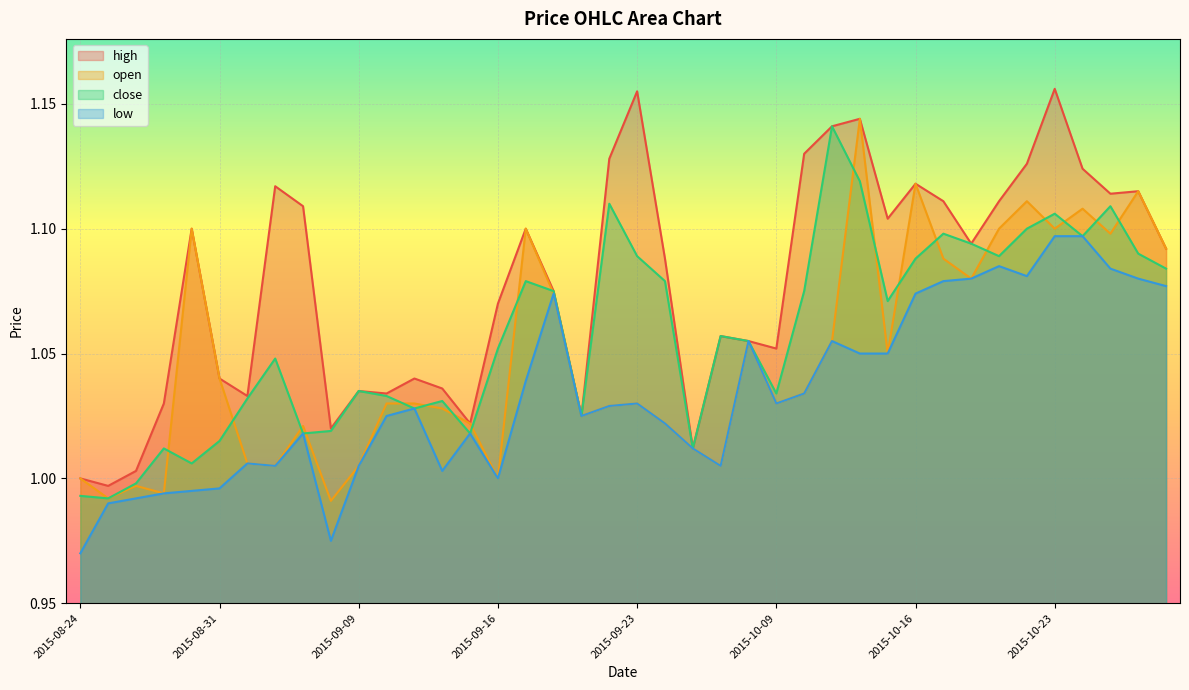

Reading left to right, extract all data points from this chart.

high: 2015-08-24=1.0	2015-08-25=1.0	2015-08-26=1.0	2015-08-27=1.0	2015-08-28=1.1	2015-08-31=1.0	2015-09-01=1.0	2015-09-02=1.1	2015-09-07=1.1	2015-09-08=1.0	2015-09-09=1.0	2015-09-10=1.0	2015-09-11=1.0	2015-09-14=1.0	2015-09-15=1.0	2015-09-16=1.1	2015-09-17=1.1	2015-09-18=1.1	2015-09-21=1.0	2015-09-22=1.1	2015-09-23=1.2	2015-09-24=1.1	2015-09-25=1.0	2015-09-28=1.1	2015-10-08=1.1	2015-10-09=1.1	2015-10-12=1.1	2015-10-13=1.1	2015-10-14=1.1	2015-10-15=1.1	2015-10-16=1.1	2015-10-19=1.1	2015-10-20=1.1	2015-10-21=1.1	2015-10-22=1.1	2015-10-23=1.2	2015-10-26=1.1	2015-10-27=1.1	2015-10-28=1.1	2015-10-29=1.1
open: 2015-08-24=1.0	2015-08-25=1.0	2015-08-26=1.0	2015-08-27=1.0	2015-08-28=1.1	2015-08-31=1.0	2015-09-01=1.0	2015-09-02=1.0	2015-09-07=1.0	2015-09-08=1.0	2015-09-09=1.0	2015-09-10=1.0	2015-09-11=1.0	2015-09-14=1.0	2015-09-15=1.0	2015-09-16=1.0	2015-09-17=1.1	2015-09-18=1.1	2015-09-21=1.0	2015-09-22=1.0	2015-09-23=1.0	2015-09-24=1.0	2015-09-25=1.0	2015-09-28=1.0	2015-10-08=1.1	2015-10-09=1.0	2015-10-12=1.0	2015-10-13=1.1	2015-10-14=1.1	2015-10-15=1.1	2015-10-16=1.1	2015-10-19=1.1	2015-10-20=1.1	2015-10-21=1.1	2015-10-22=1.1	2015-10-23=1.1	2015-10-26=1.1	2015-10-27=1.1	2015-10-28=1.1	2015-10-29=1.1
close: 2015-08-24=1.0	2015-08-25=1.0	2015-08-26=1.0	2015-08-27=1.0	2015-08-28=1.0	2015-08-31=1.0	2015-09-01=1.0	2015-09-02=1.0	2015-09-07=1.0	2015-09-08=1.0	2015-09-09=1.0	2015-09-10=1.0	2015-09-11=1.0	2015-09-14=1.0	2015-09-15=1.0	2015-09-16=1.1	2015-09-17=1.1	2015-09-18=1.1	2015-09-21=1.0	2015-09-22=1.1	2015-09-23=1.1	2015-09-24=1.1	2015-09-25=1.0	2015-09-28=1.1	2015-10-08=1.1	2015-10-09=1.0	2015-10-12=1.1	2015-10-13=1.1	2015-10-14=1.1	2015-10-15=1.1	2015-10-16=1.1	2015-10-19=1.1	2015-10-20=1.1	2015-10-21=1.1	2015-10-22=1.1	2015-10-23=1.1	2015-10-26=1.1	2015-10-27=1.1	2015-10-28=1.1	2015-10-29=1.1
low: 2015-08-24=1.0	2015-08-25=1.0	2015-08-26=1.0	2015-08-27=1.0	2015-08-28=1.0	2015-08-31=1.0	2015-09-01=1.0	2015-09-02=1.0	2015-09-07=1.0	2015-09-08=1.0	2015-09-09=1.0	2015-09-10=1.0	2015-09-11=1.0	2015-09-14=1.0	2015-09-15=1.0	2015-09-16=1.0	2015-09-17=1.0	2015-09-18=1.1	2015-09-21=1.0	2015-09-22=1.0	2015-09-23=1.0	2015-09-24=1.0	2015-09-25=1.0	2015-09-28=1.0	2015-10-08=1.1	2015-10-09=1.0	2015-10-12=1.0	2015-10-13=1.1	2015-10-14=1.1	2015-10-15=1.1	2015-10-16=1.1	2015-10-19=1.1	2015-10-20=1.1	2015-10-21=1.1	2015-10-22=1.1	2015-10-23=1.1	2015-10-26=1.1	2015-10-27=1.1	2015-10-28=1.1	2015-10-29=1.1